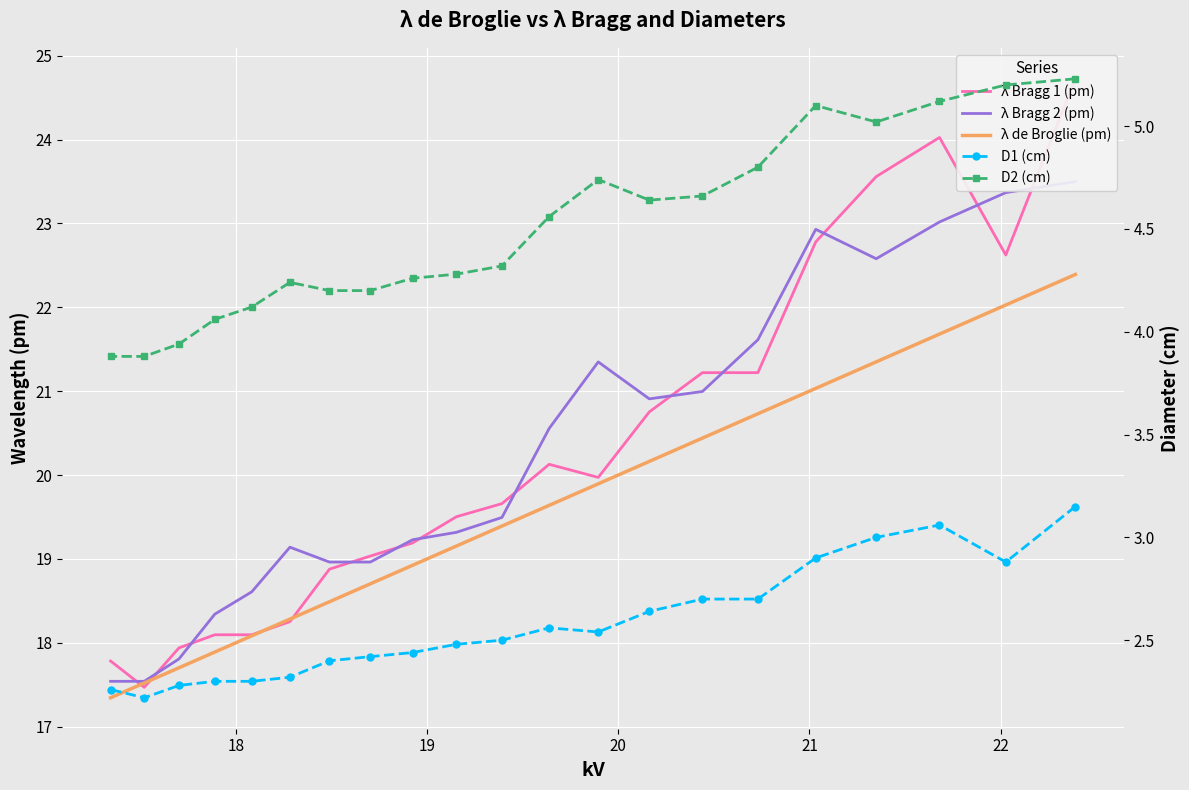

How many data points does each series have?

21